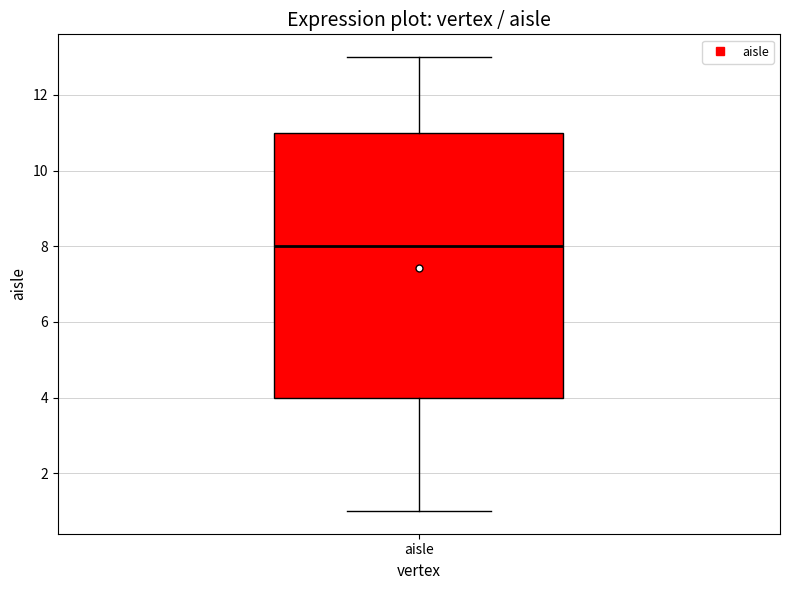

Where is the lower edge of the box for aisle on the y-axis? The values are not printed on the chart, so give them approximately, as read against the axis.

4